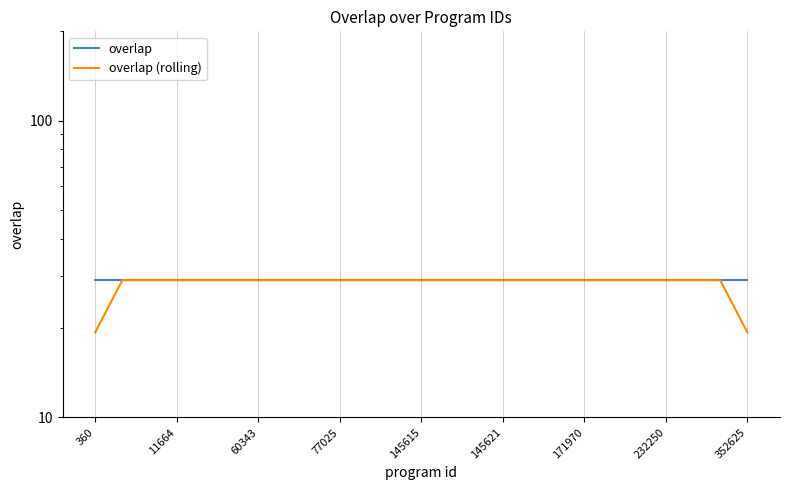

What is the lowest value of the overlap (rolling) series?

19.3